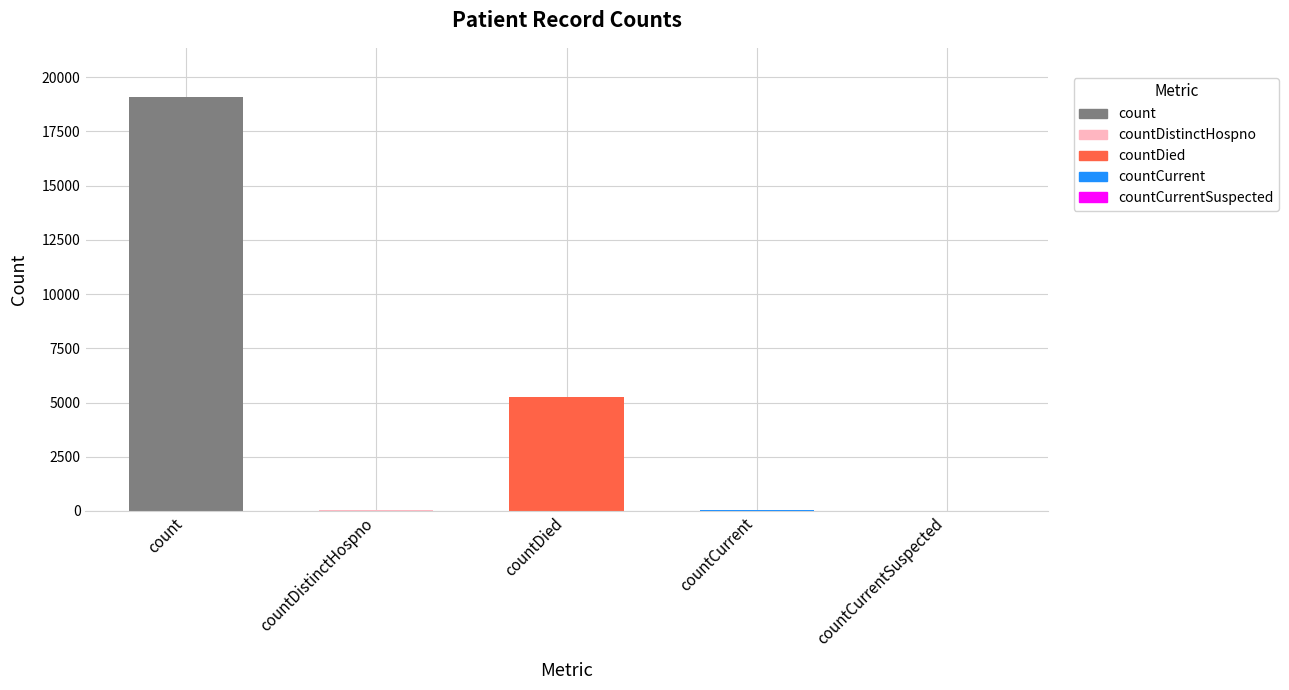

The value at countDied is 8699. True or false?

False